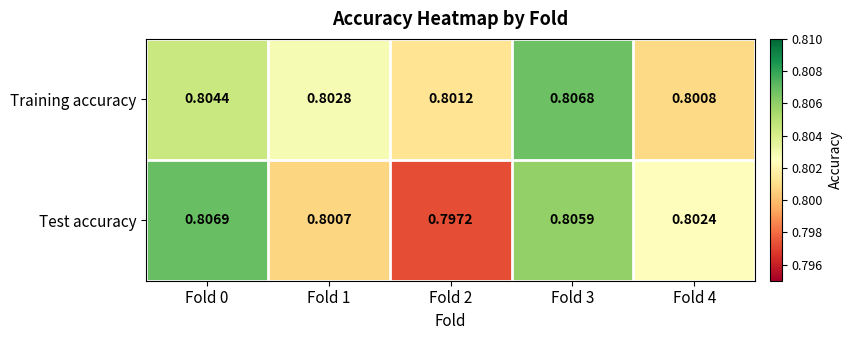

Rank the series by their maximum value, from highest to lowest.

Test accuracy, Training accuracy